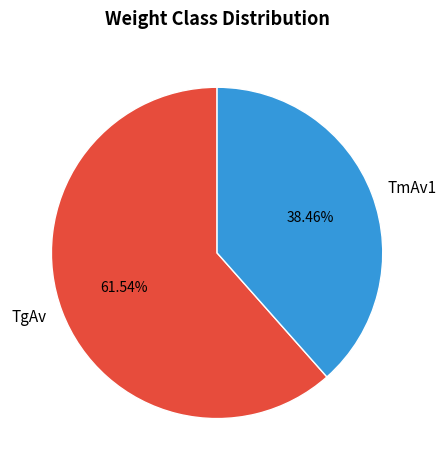

Does TmAv1 represent more than half of the total?

No